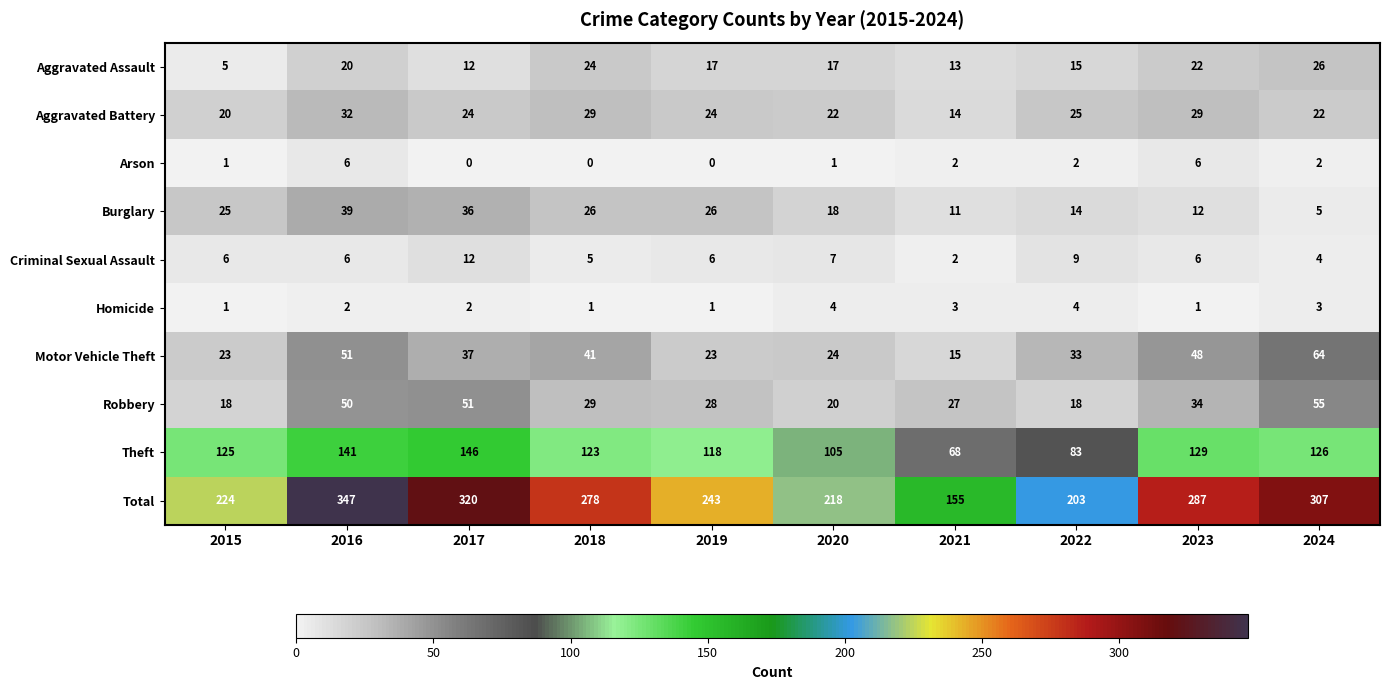

What is the difference between the maximum and minimum values in the Aggravated Assault series?

21